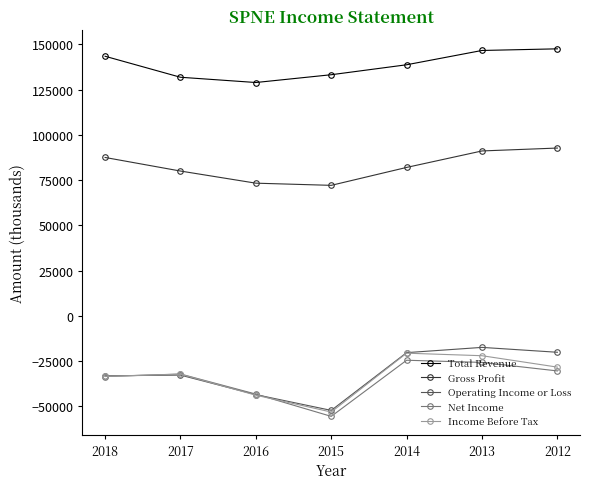

Which series changed the most between 2018 and 2012?

Operating Income or Loss